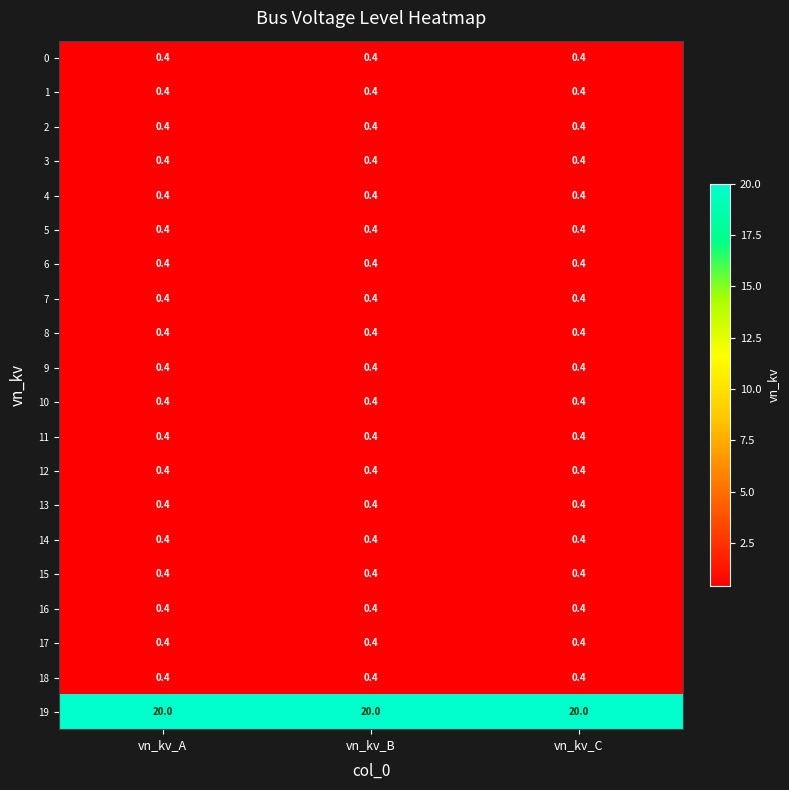

Is it true that 16 equals 0.4 at vn_kv_C?

True